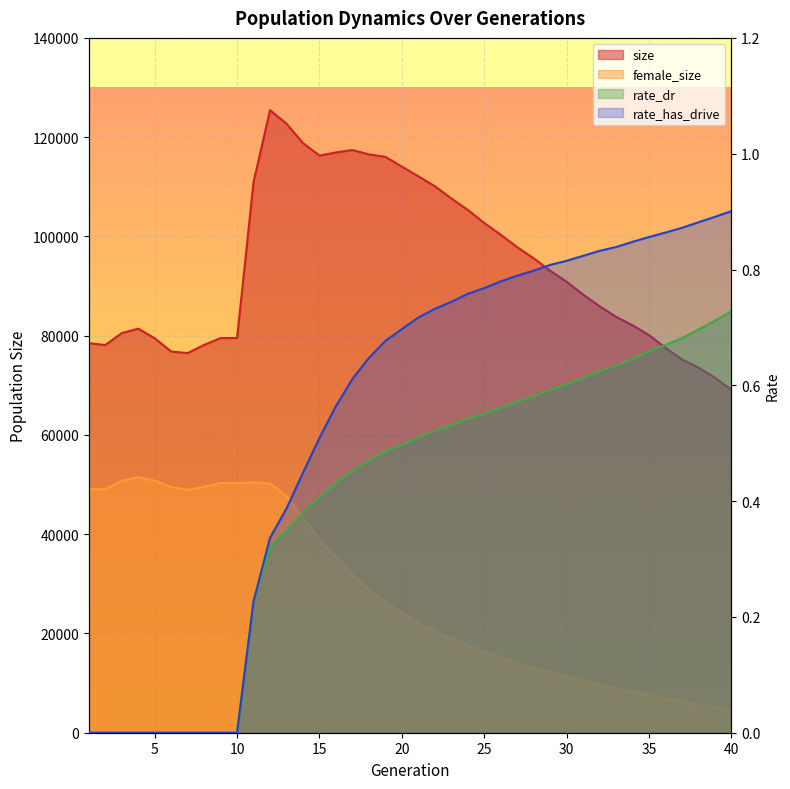

How many series are shown in this chart?

4